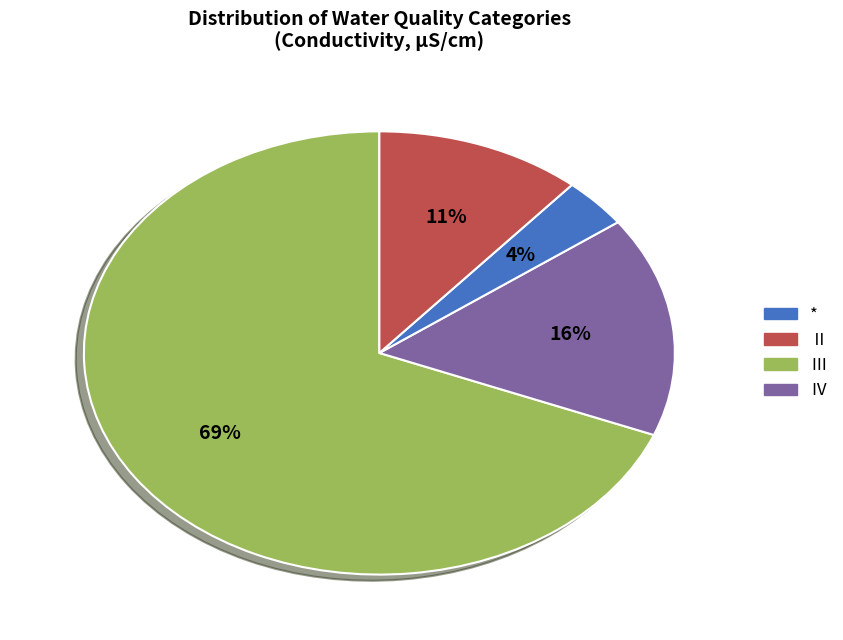

Does any single category account for the majority?

Yes